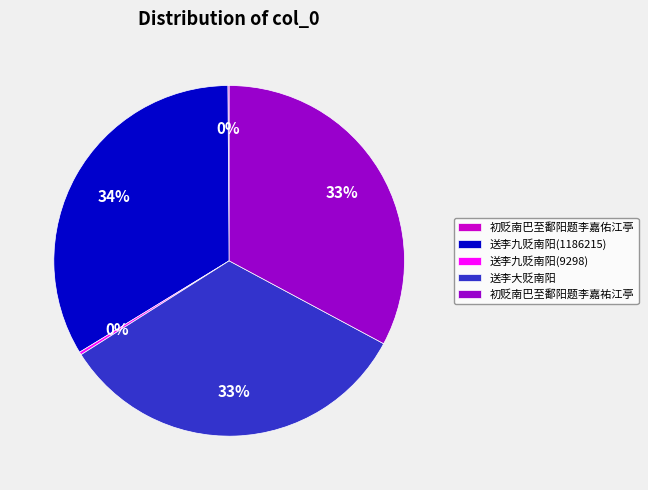

The 送李大贬南阳 slice represents 33% of the pie. True or false?

True